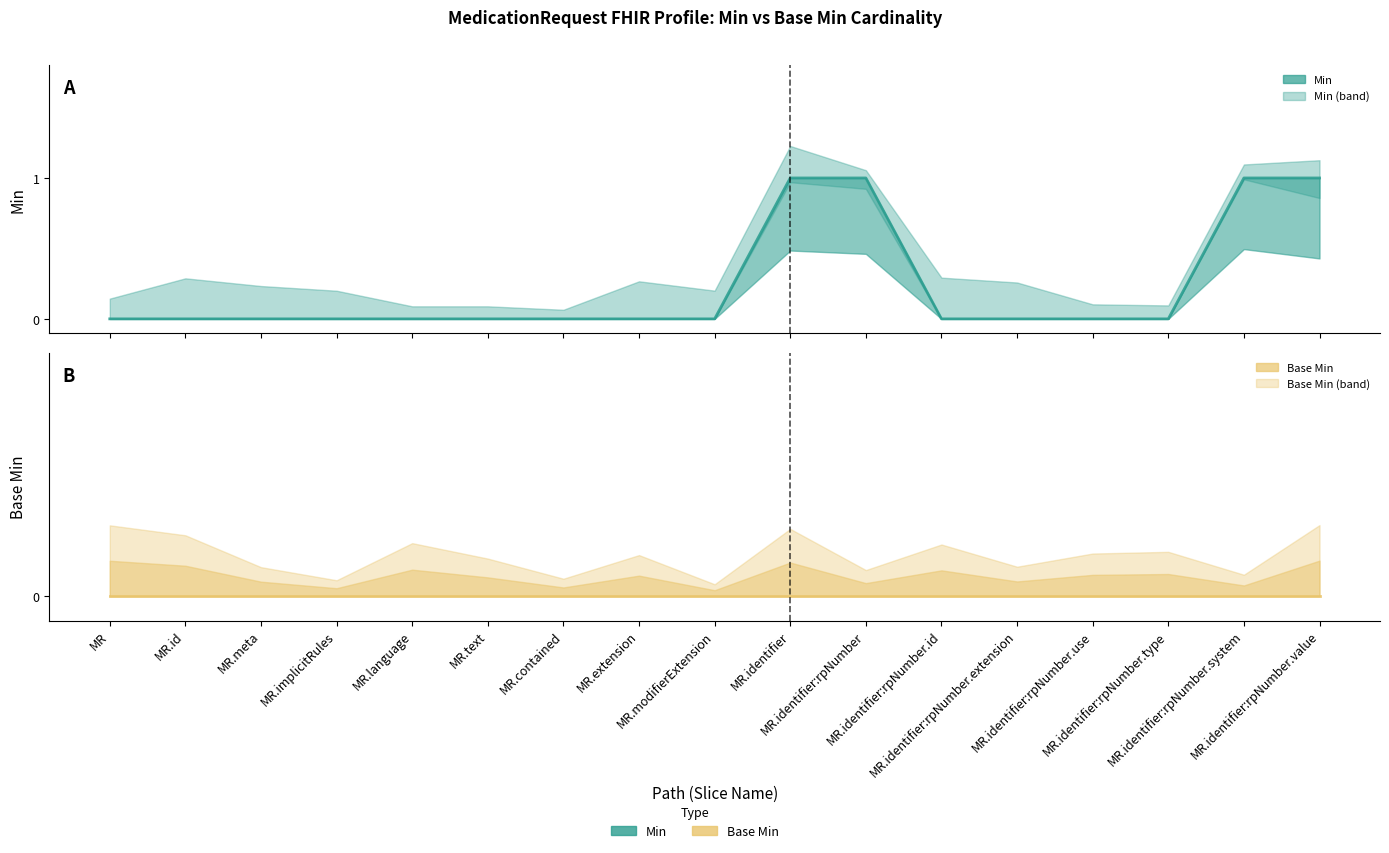

What position from the right is MR.identifier:rpNumber.id?

6